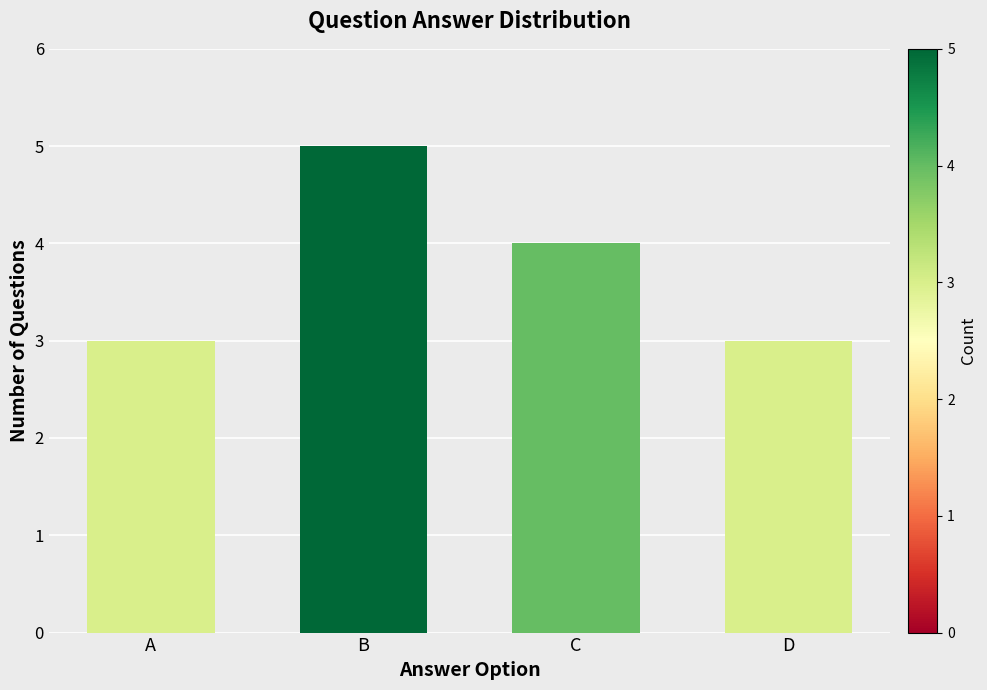

Approximately how many times larger is the value at D compared to B?

0.6